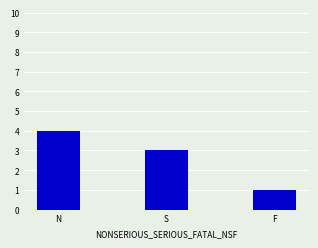

What is the maximum value shown in the chart?

4